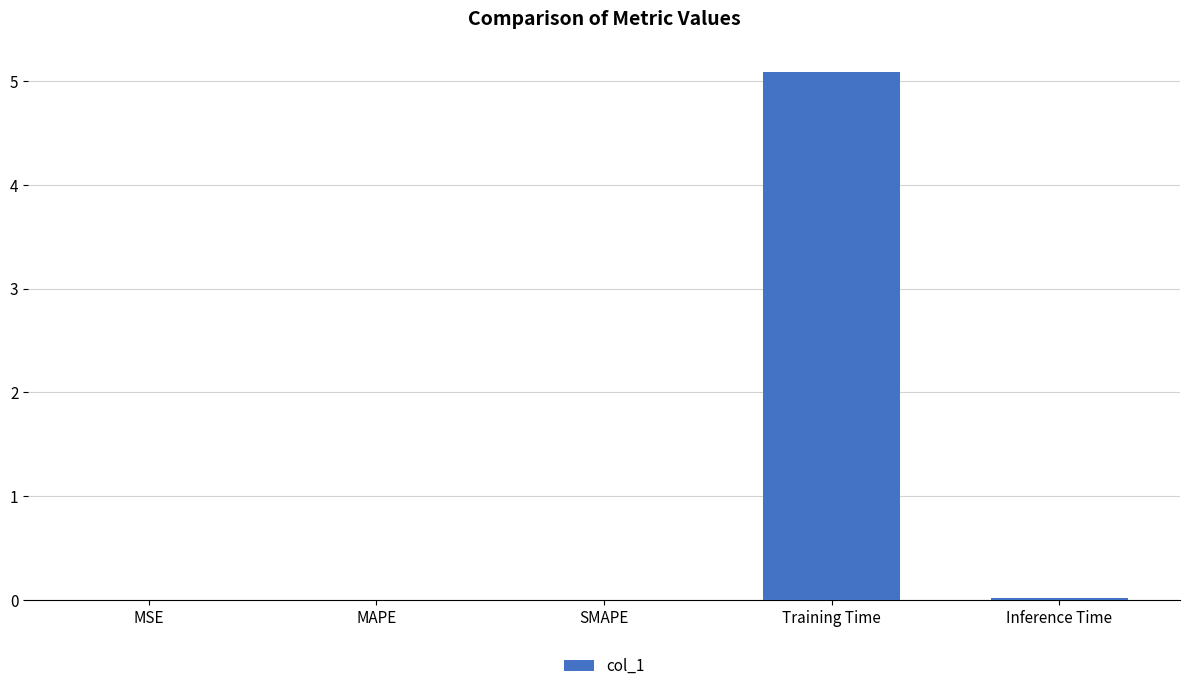

Is it true that the value at SMAPE is 0.0?

True